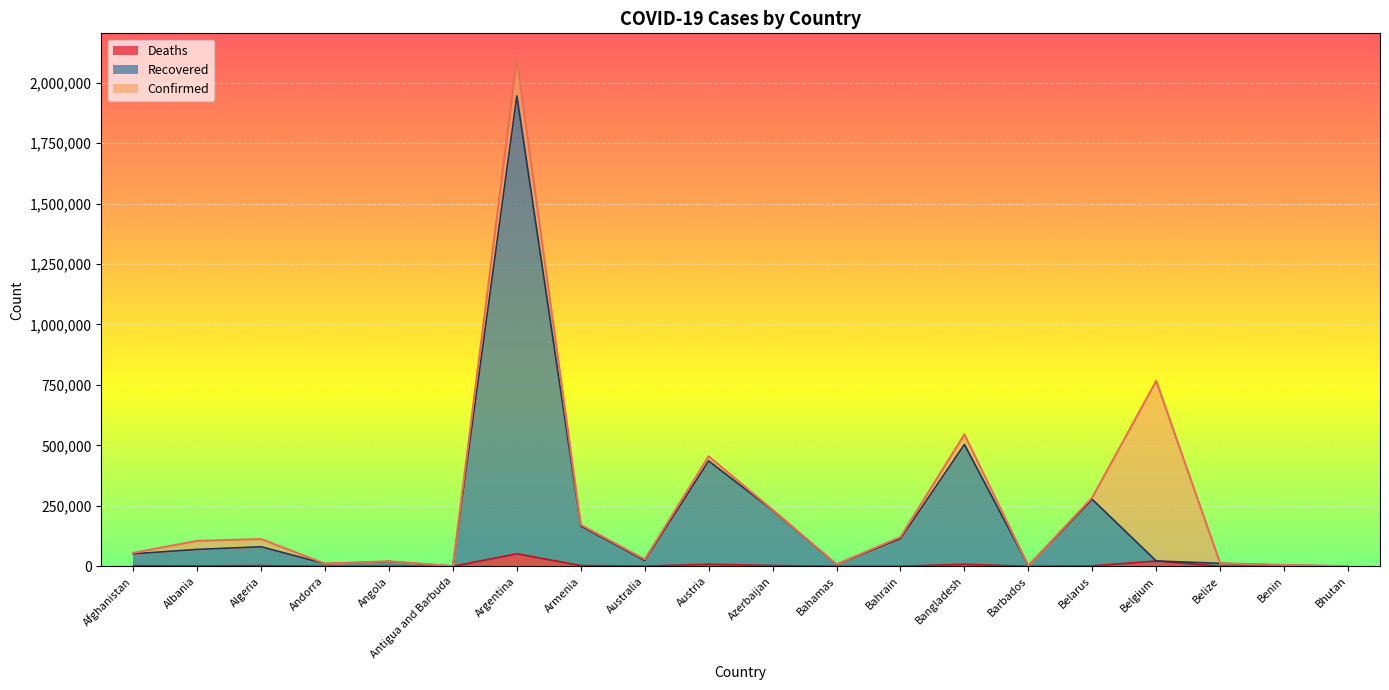

What is the approximate value of Confirmed at Azerbaijan, to the nearest 50?

234000